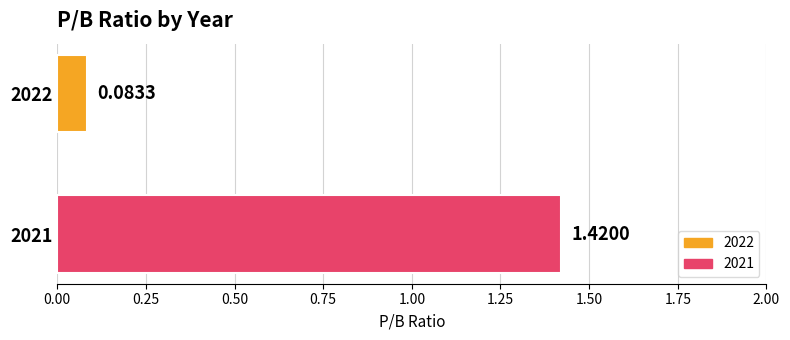

Between 2022 and 2021, which is larger?

2021